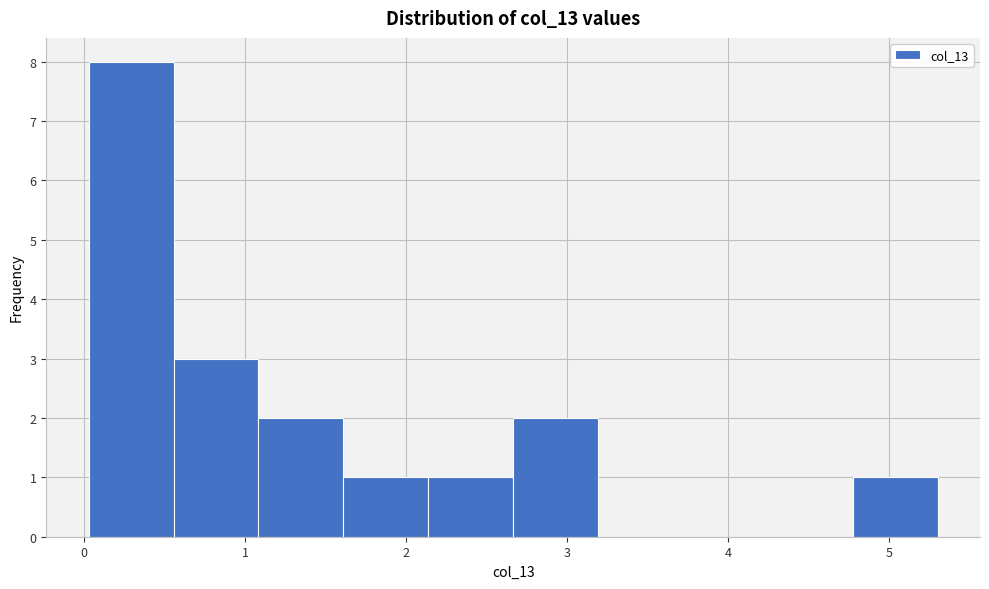

Over which range of the x-axis is the bar tallest?

0.0 to 0.6